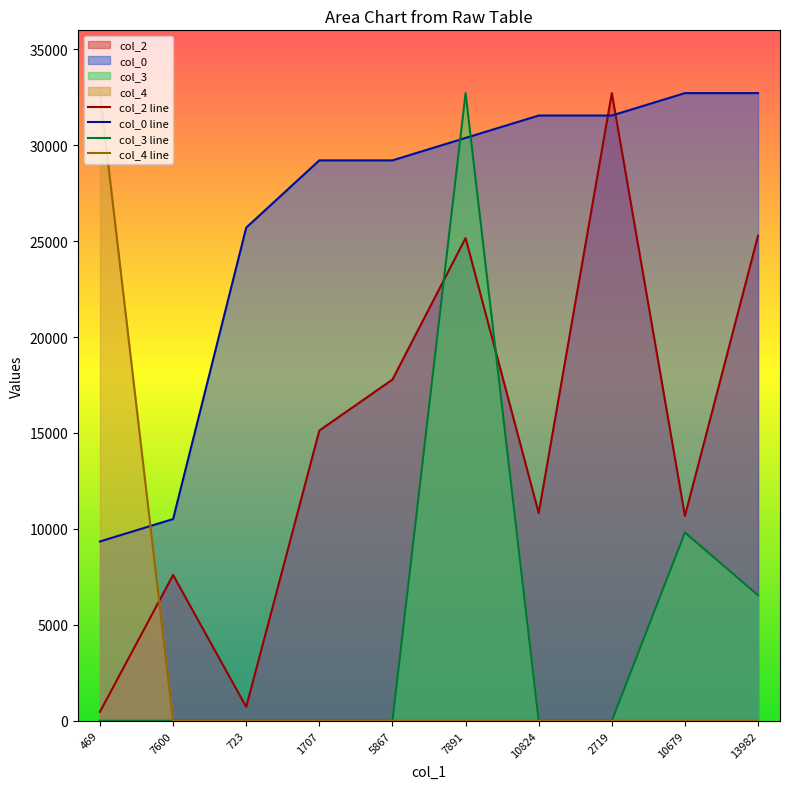

Between 1707 and 10679, which series saw the biggest shift?

col_3 line